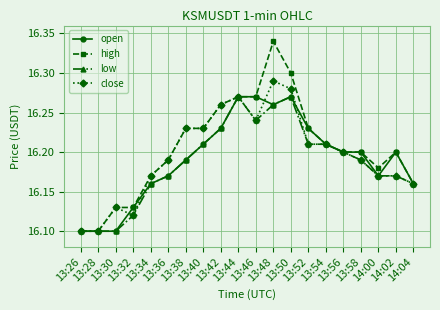

How many low values are between 16 and 17?

20